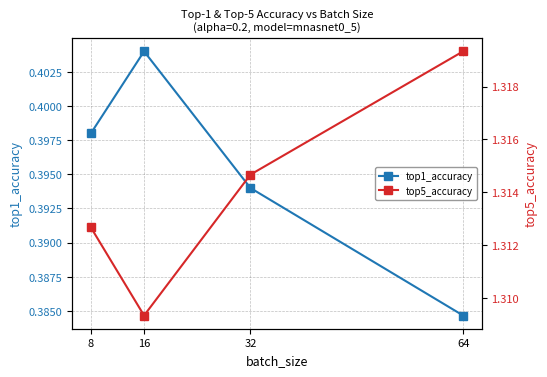

At 16, list the series in order from smallest to largest.

top1_accuracy, top5_accuracy